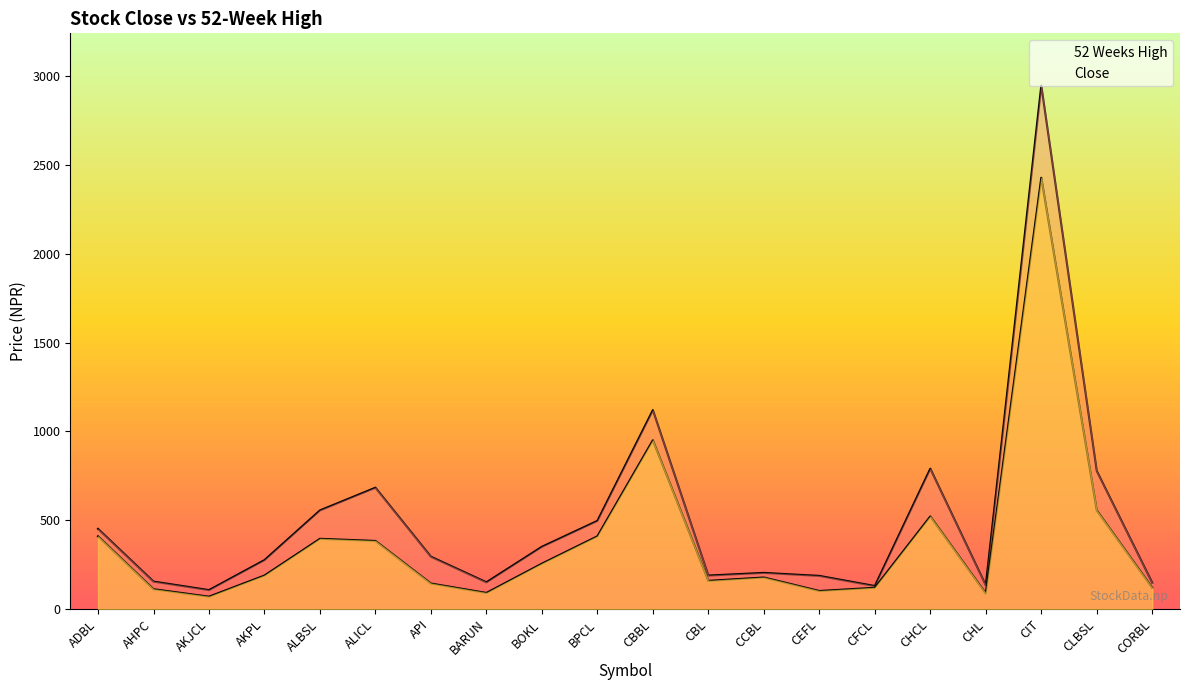

Reading left to right, transcribe all the data shown in this chart.

52 Weeks High: ADBL=451	AHPC=154	AKJCL=106	AKPL=275	ALBSL=555	ALICL=683	API=294	BARUN=150	BOKL=350	BPCL=496	CBBL=1120	CBL=188	CCBL=203	CEFL=186	CFCL=129	CHCL=790	CHL=133	CIT=2948	CLBSL=777	CORBL=147
Close: ADBL=409	AHPC=111	AKJCL=69	AKPL=188	ALBSL=395	ALICL=383	API=143	BARUN=90	BOKL=255	BPCL=409	CBBL=950	CBL=158	CCBL=177	CEFL=101	CFCL=119	CHCL=521	CHL=87	CIT=2429	CLBSL=555	CORBL=119